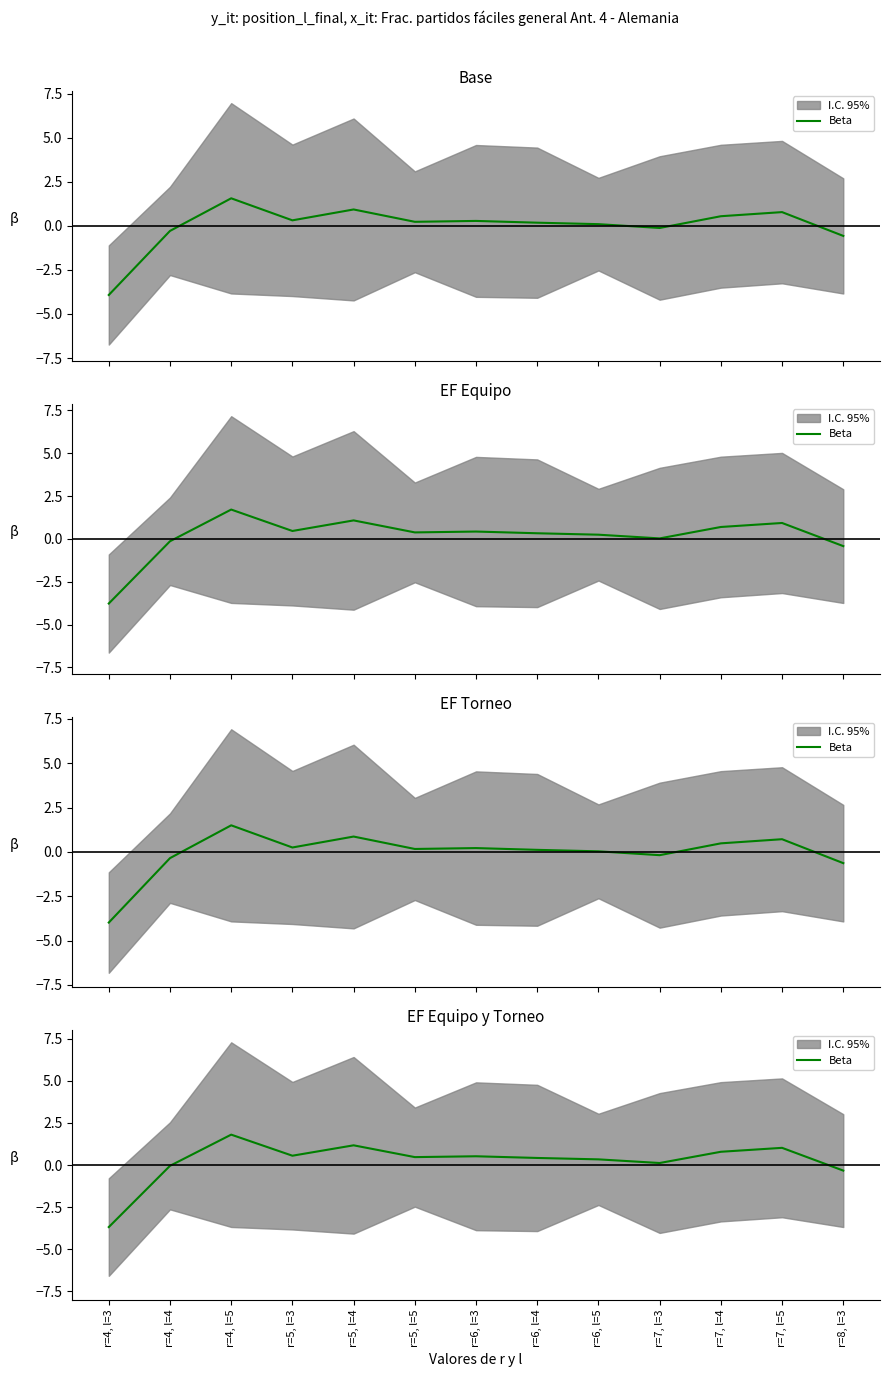

What is the average value?

0.2